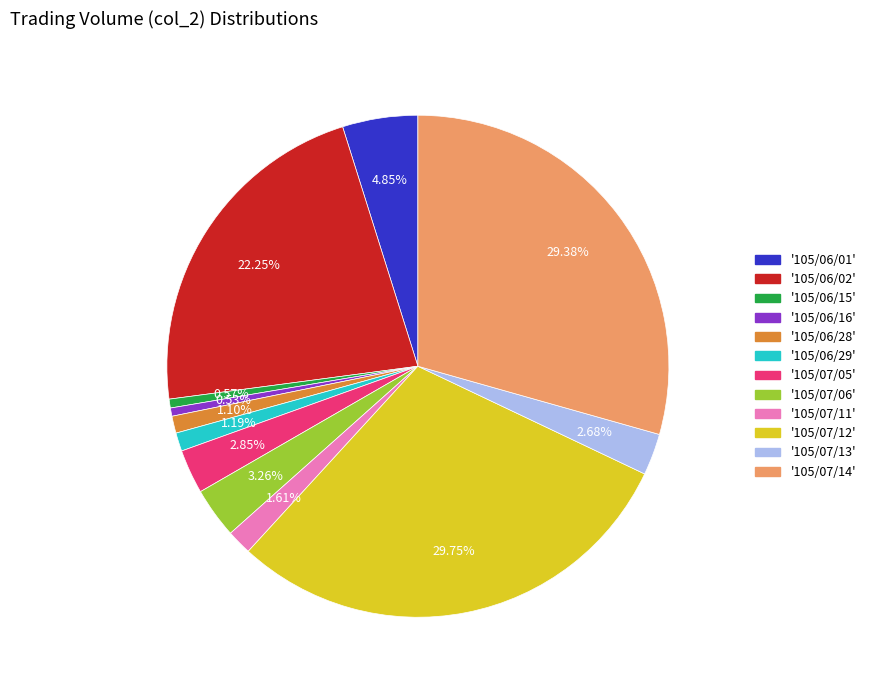

Does any single category account for the majority?

No